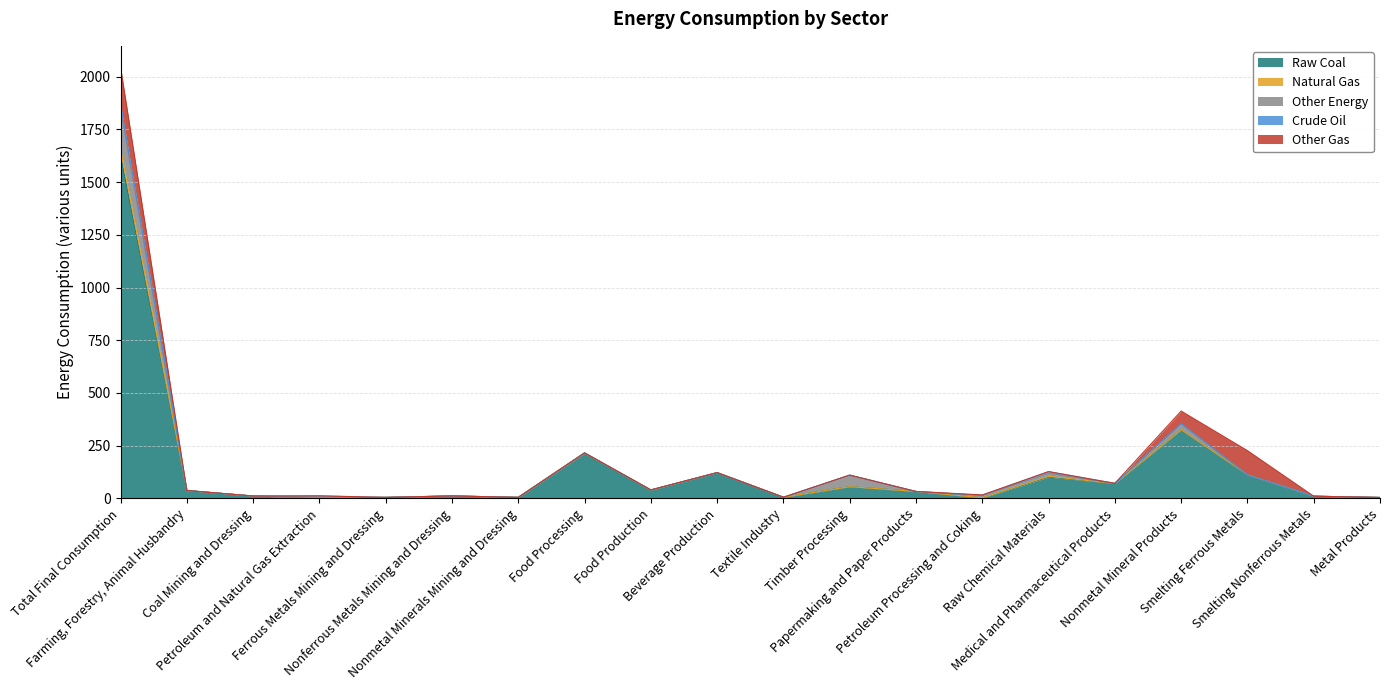

How many data points does each series have?

20